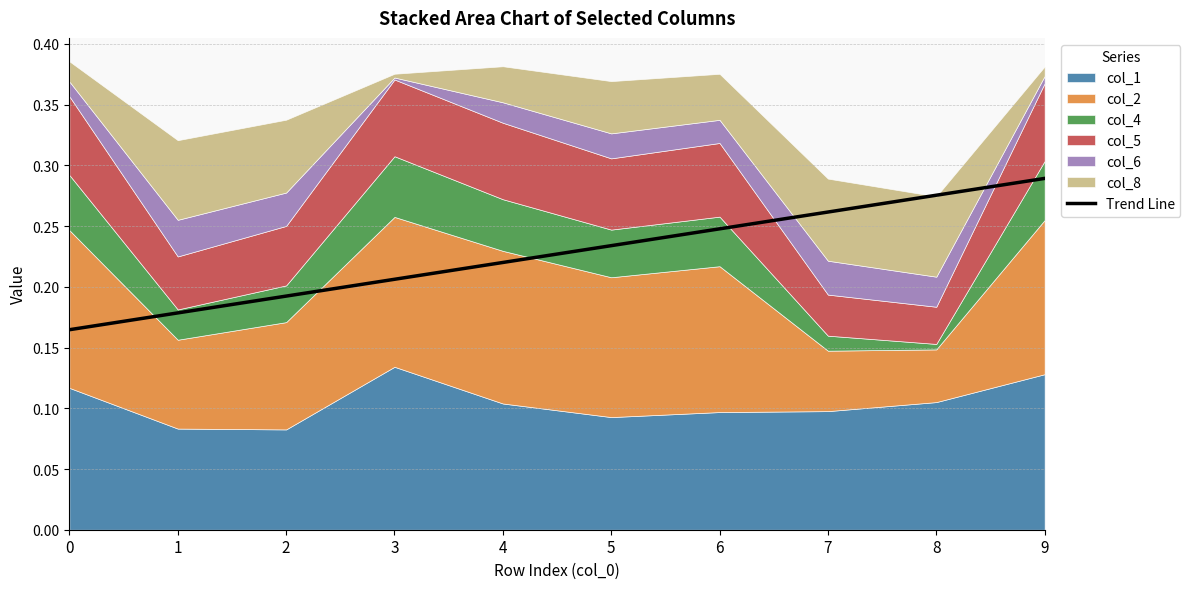

Rank the categories by Trend Line value from highest to lowest.

9, 8, 7, 6, 5, 4, 3, 2, 1, 0